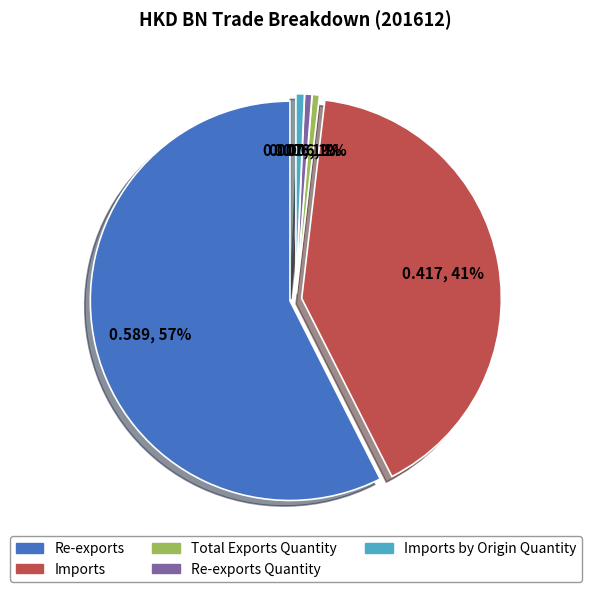

Which category has the smallest portion of the pie?

Total Exports Quantity